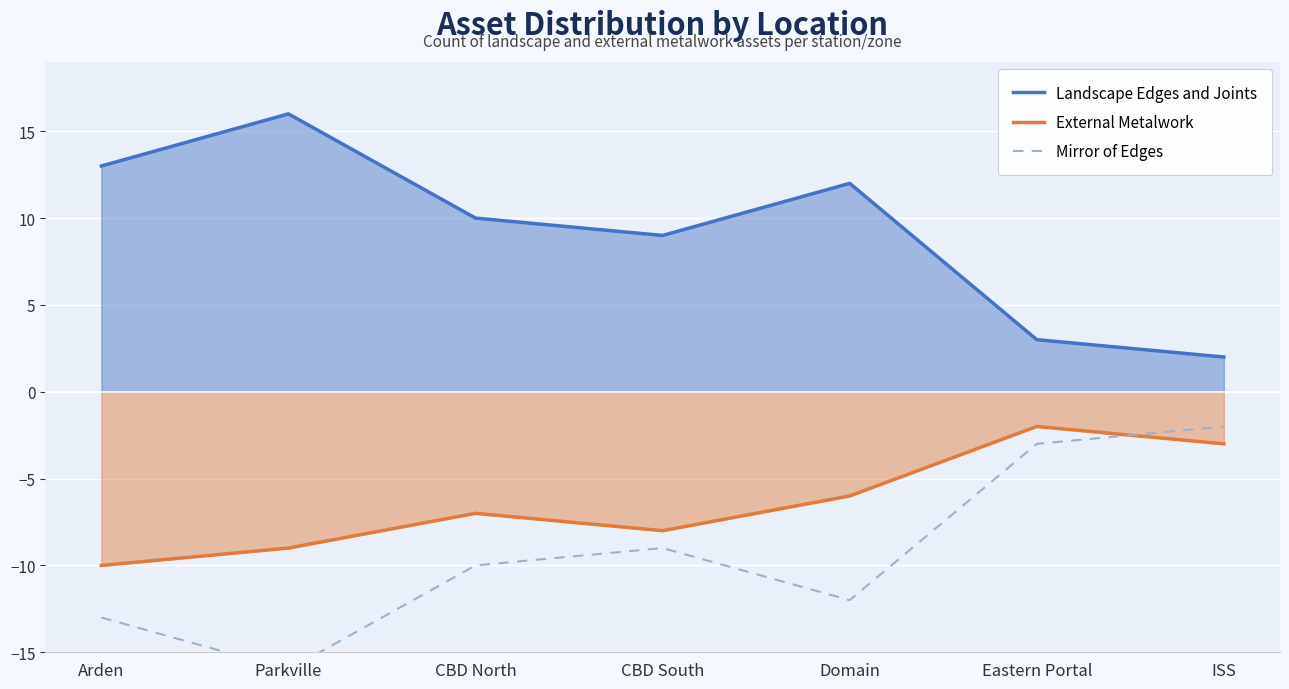

True or false: Mirror of Edges has more than 0 points higher than both neighbors.

True